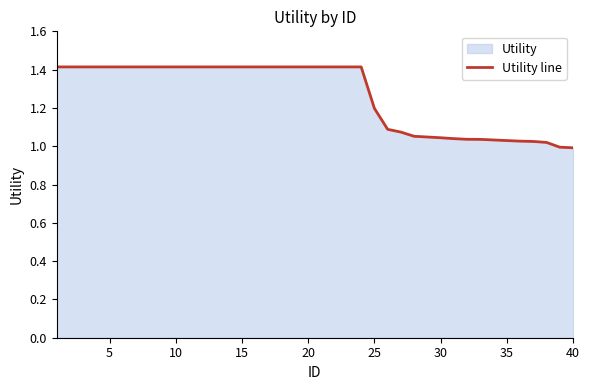

Reading left to right, transcribe all the data shown in this chart.

1.4	1.4	1.4	1.4	1.4	1.4	1.4	1.4	1.4	1.4	1.4	1.4	1.4	1.4	1.4	1.4	1.4	1.4	1.4	1.4	1.4	1.4	1.4	1.4	1.2	1.1	1.1	1.1	1.0	1.0	1.0	1.0	1.0	1.0	1.0	1.0	1.0	1.0	1.0	1.0